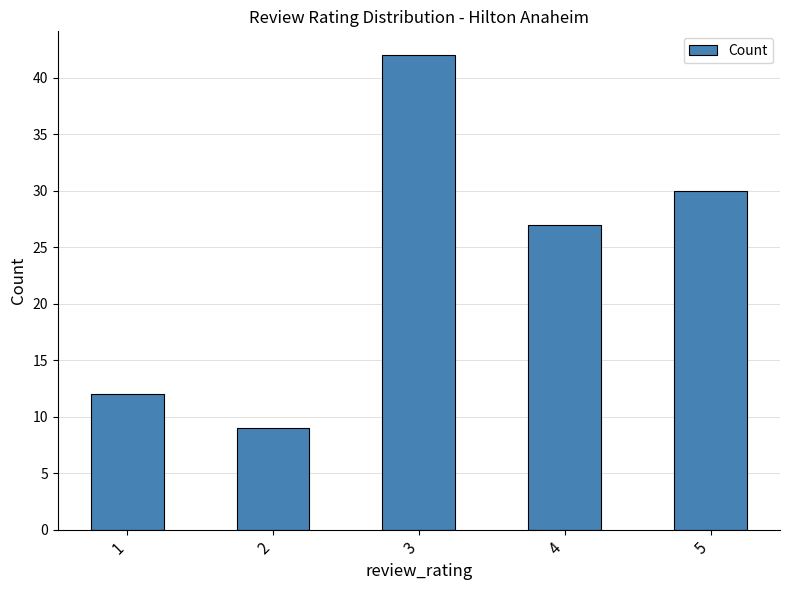

Approximately how many times larger is the value at 4 compared to 5?

0.9